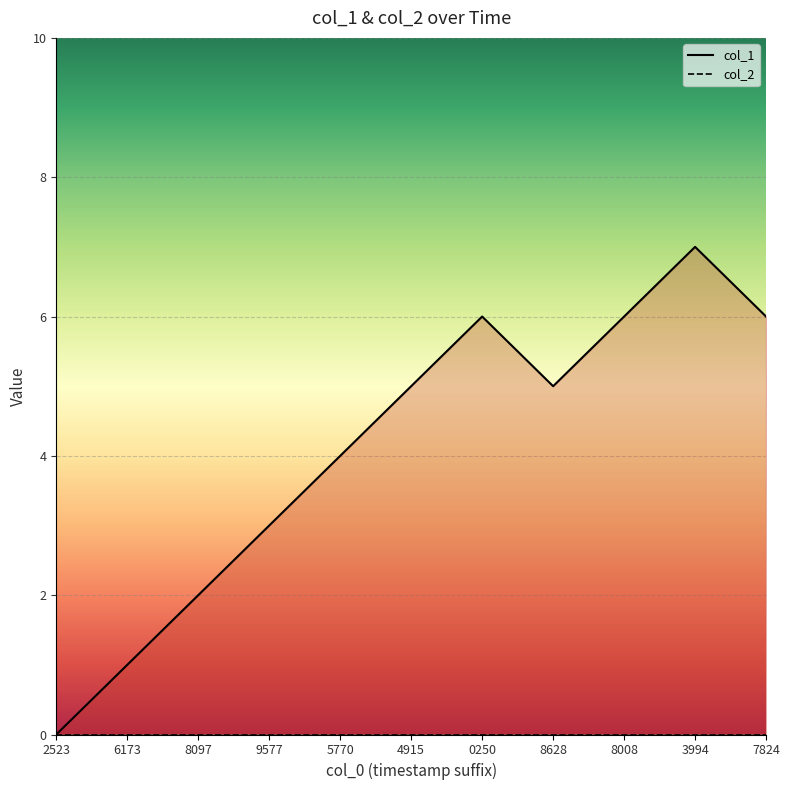

What is the sum of all values?

45